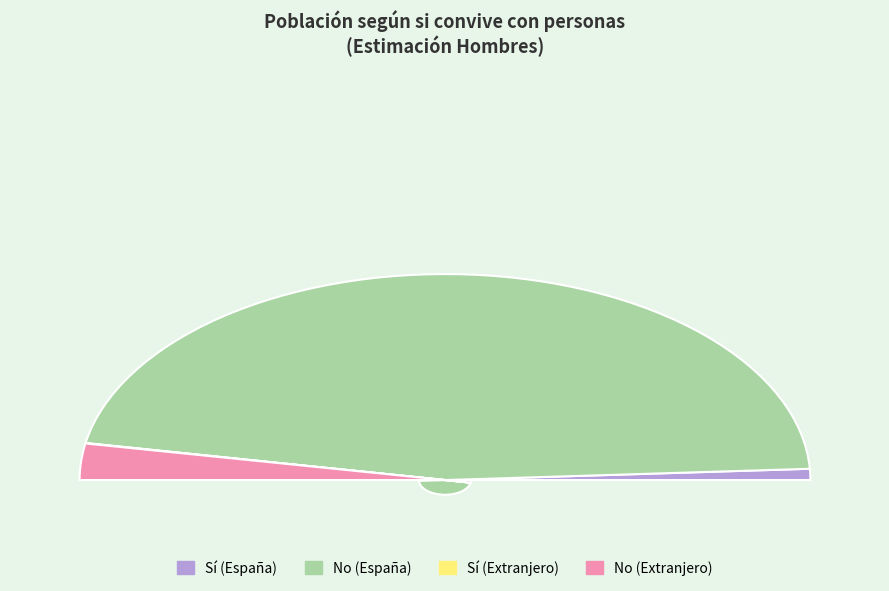

The No (España) slice represents 92% of the pie. True or false?

True